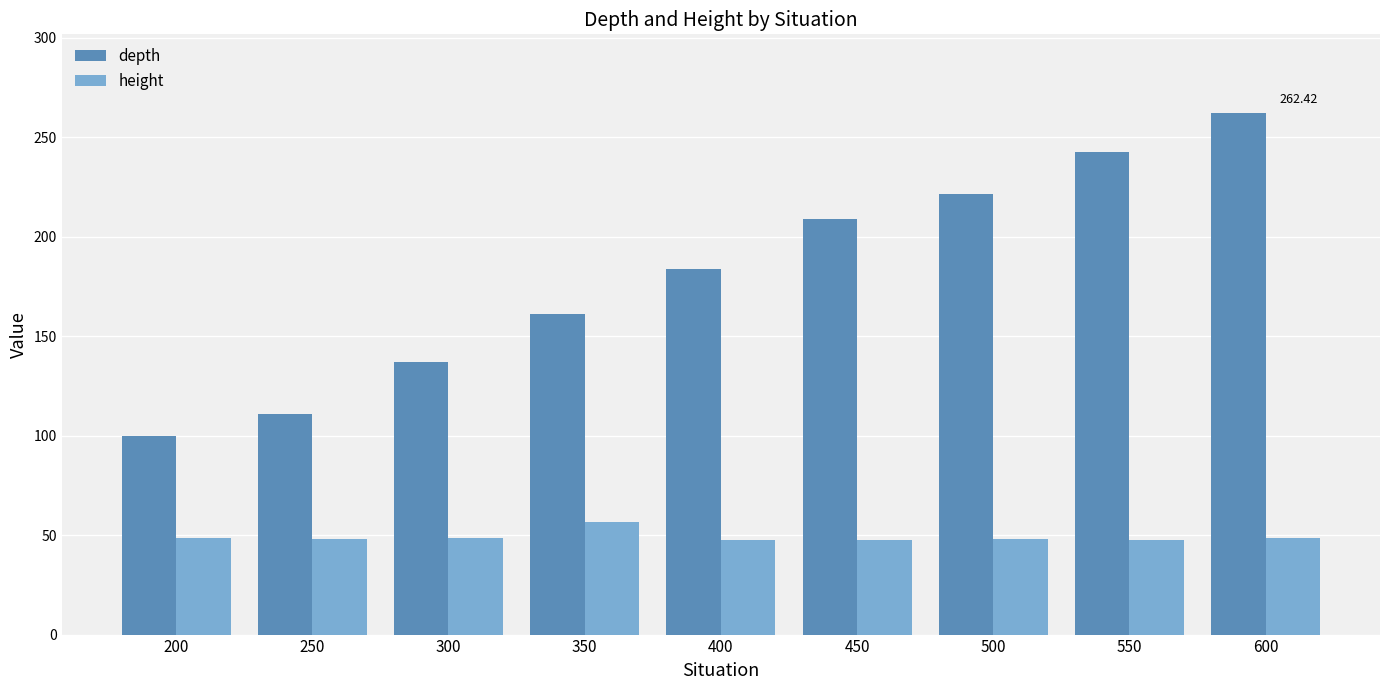

True or false: depth has a value of 79.9 at 500.

False